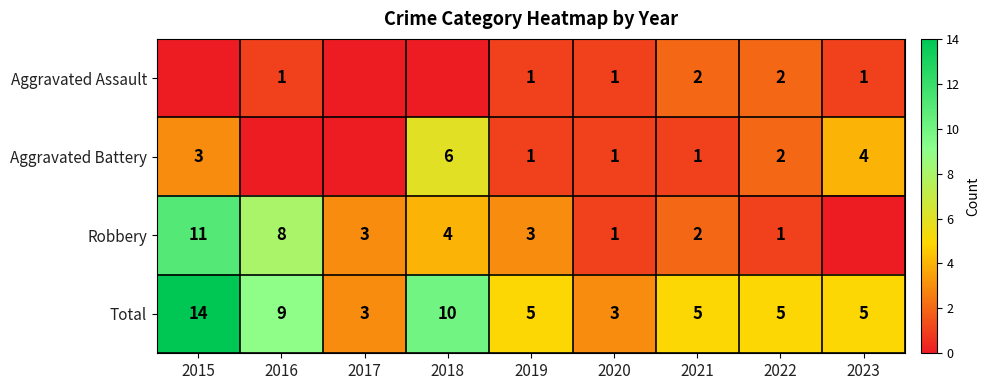

What value does the Total series have at 2020, to the nearest 5?

5